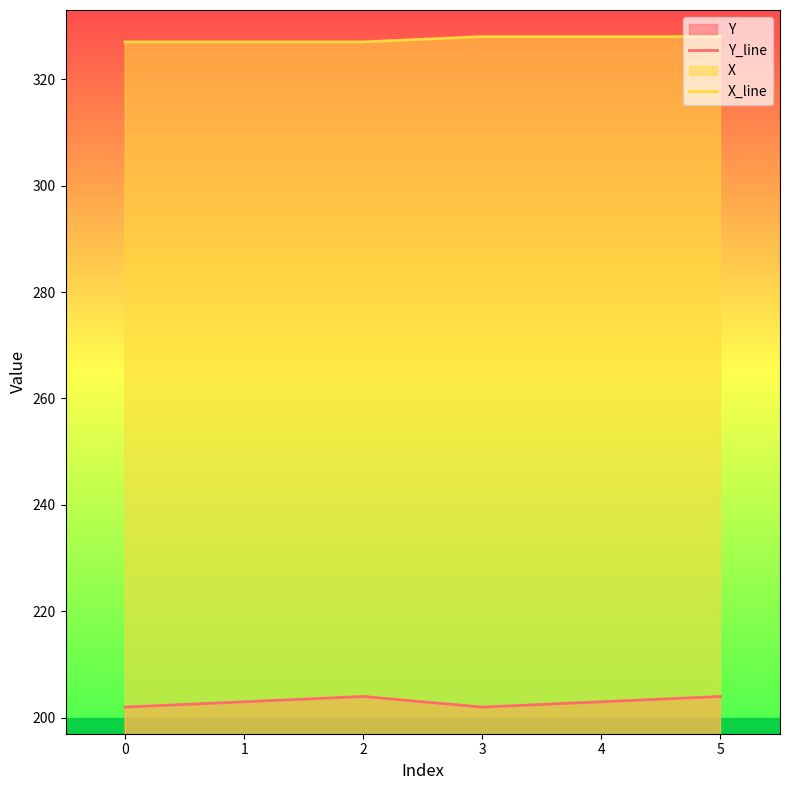

What is the sum of the X_line values at 2 and 3?

655